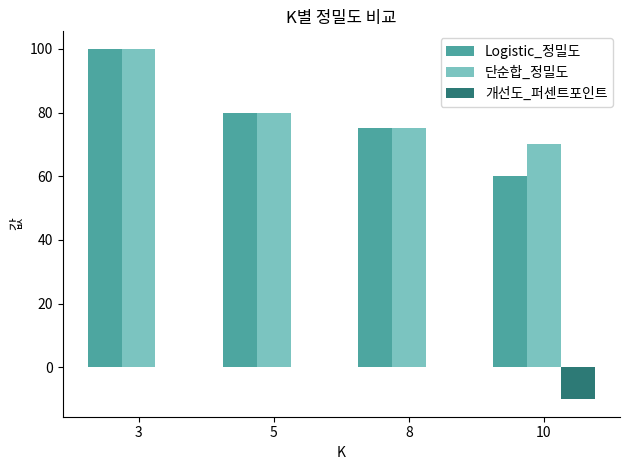

What is the sum of the Logistic_정밀도 values at 5 and 10?

140